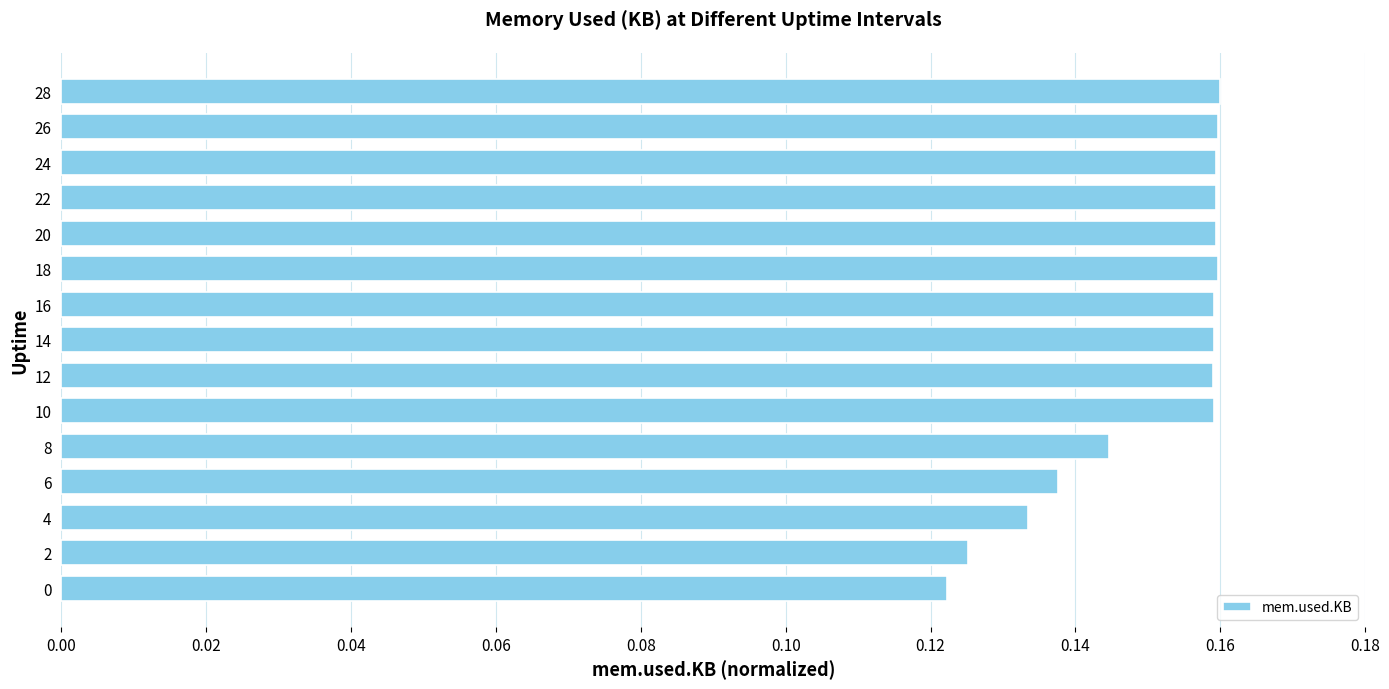

Count the values in the range 0 to 1.

15